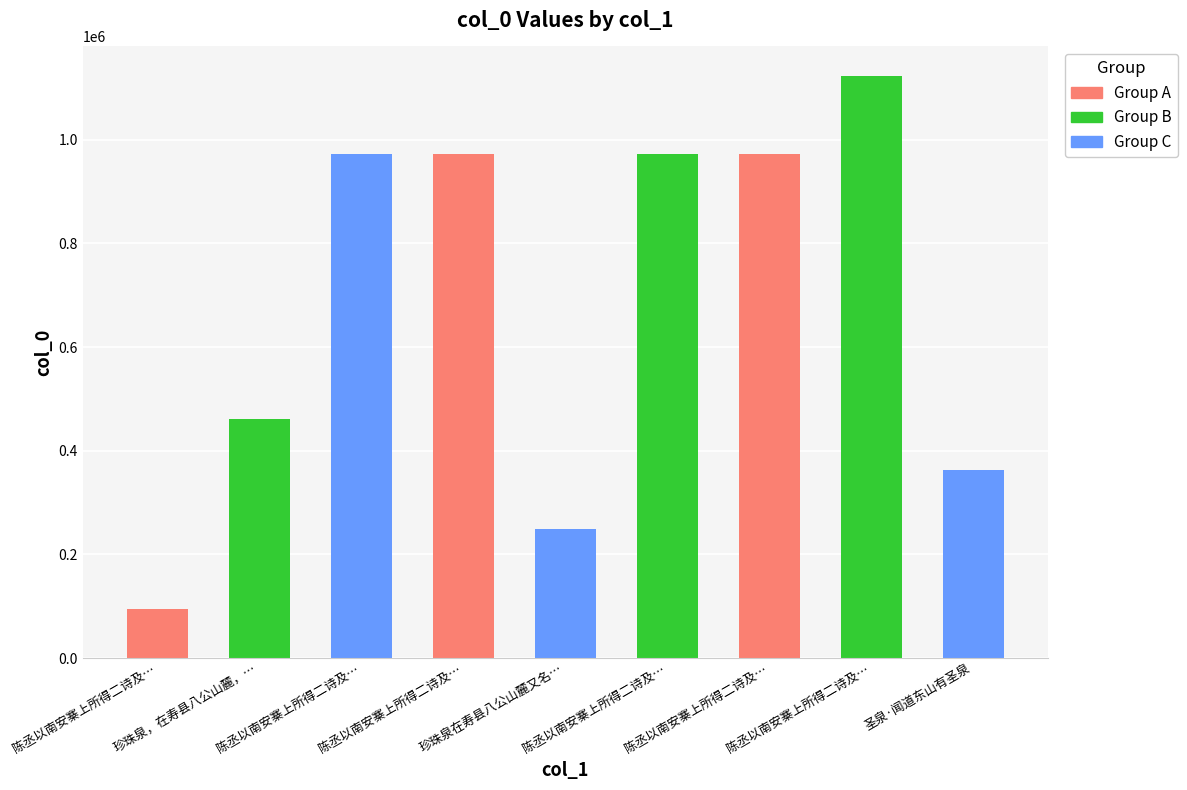

Reading left to right, list all the values displayed in this chart.

陈丞以南安寨上所得二诗及…=95417	珍珠泉，在寿县八公山麓，…=460807	陈丞以南安寨上所得二诗及…=972804	陈丞以南安寨上所得二诗及…=972803	珍珠泉在寿县八公山麓又名…=248781	陈丞以南安寨上所得二诗及…=972805	陈丞以南安寨上所得二诗及…=972802	陈丞以南安寨上所得二诗及…=1123735	圣泉·闻道东山有圣泉=363745